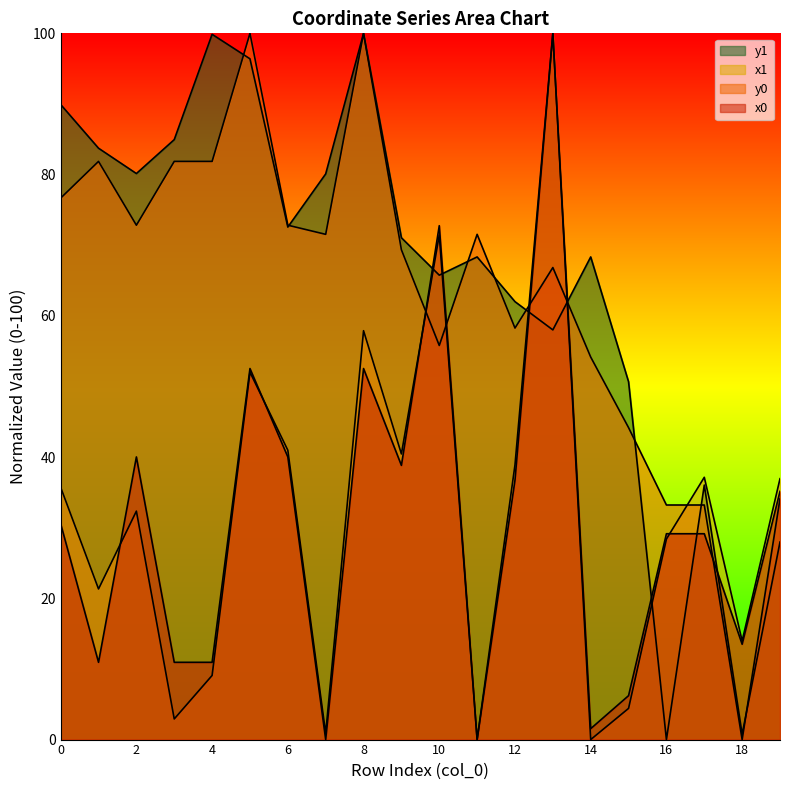

At which category is the sum across all series the highest?

13